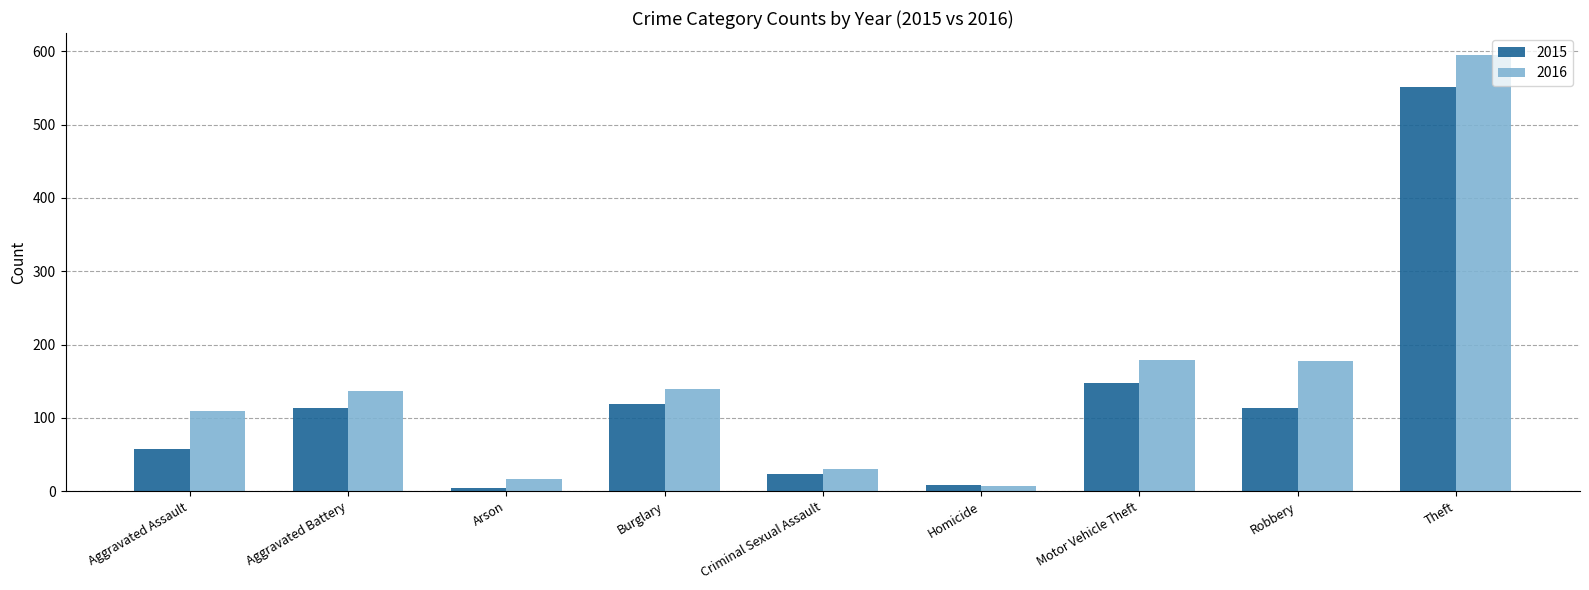

Is the value of 2015 at Theft greater than the value of 2016 at Robbery?

Yes